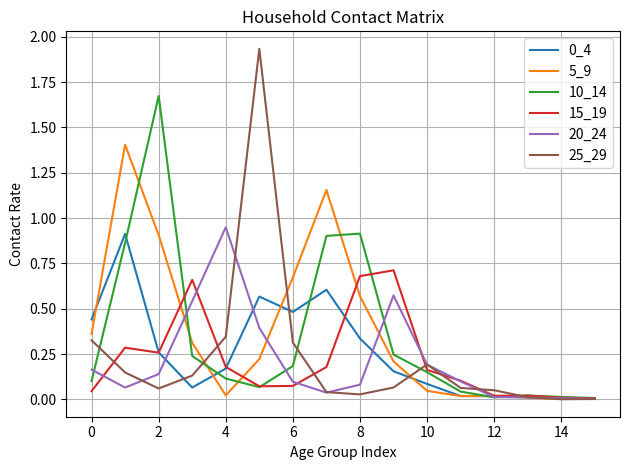

Which series has the largest range (max minus min)?

25_29